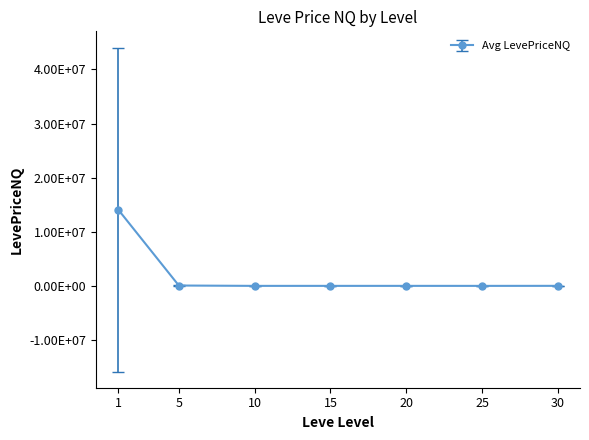

Is this an area chart (filled region under the line)?

No